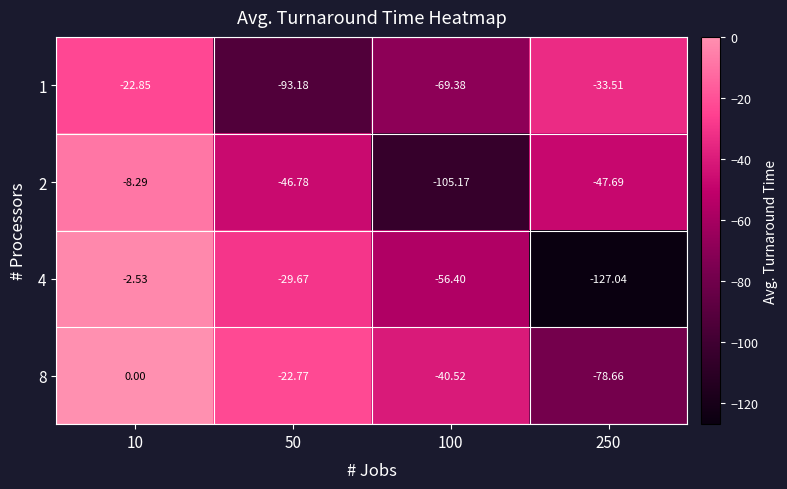

How many categories are shown in the chart?

4